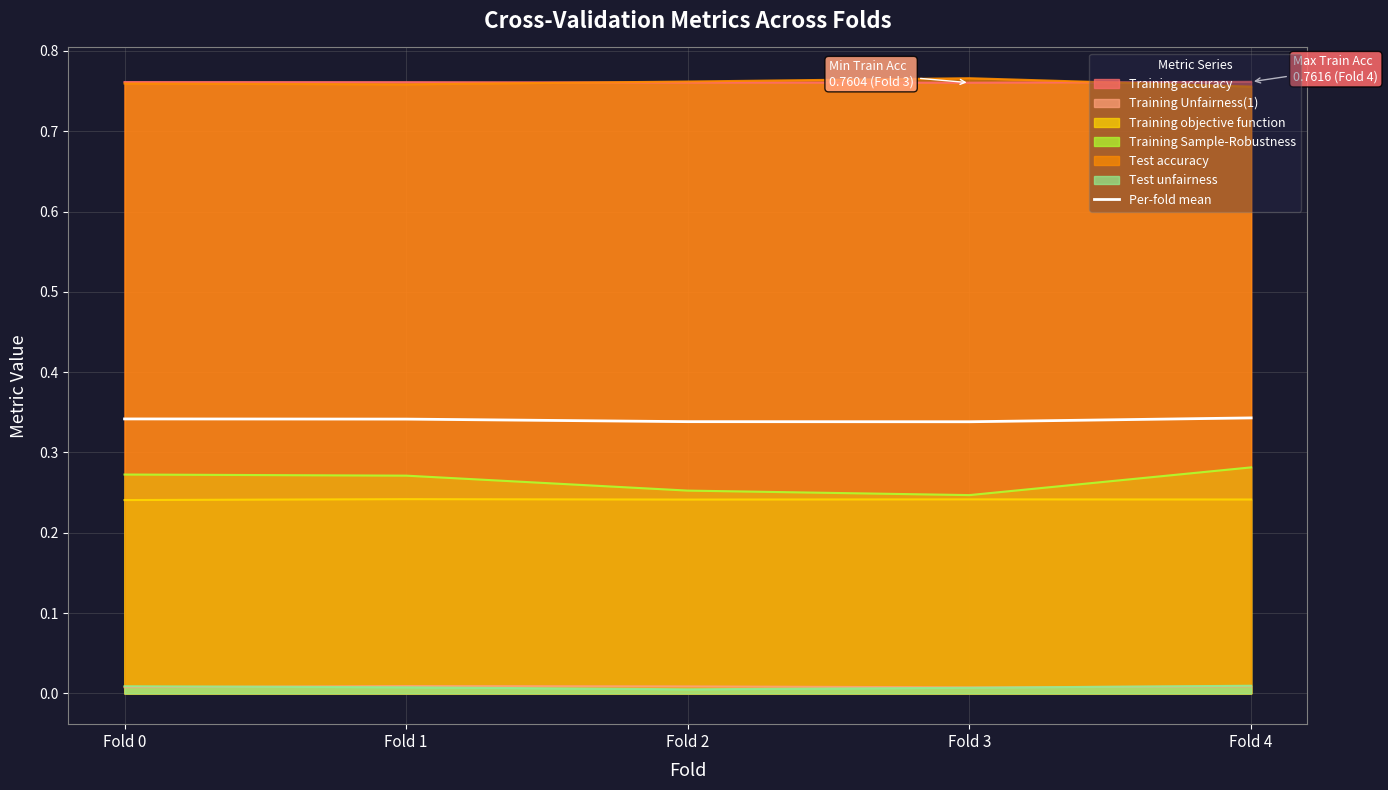

At which label is the value closest to 0?

Fold 3